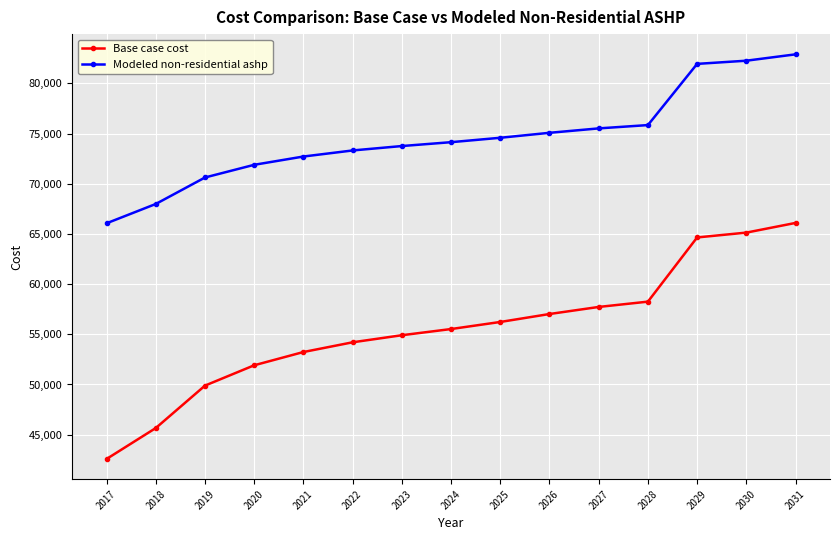

The value of Base case cost at 2025 is 93795.1. True or false?

False